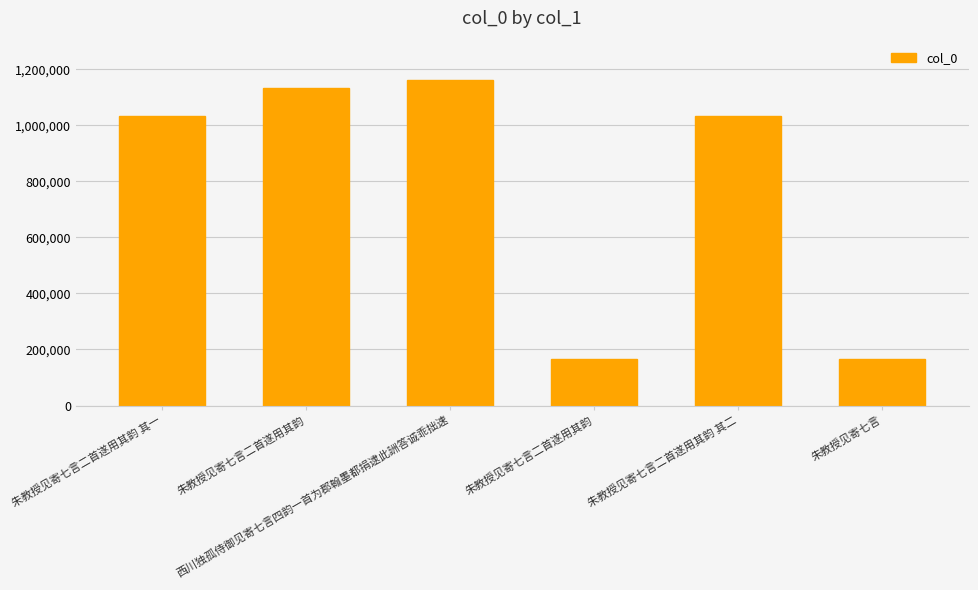

What is the difference between the second highest and minimum values?

966609